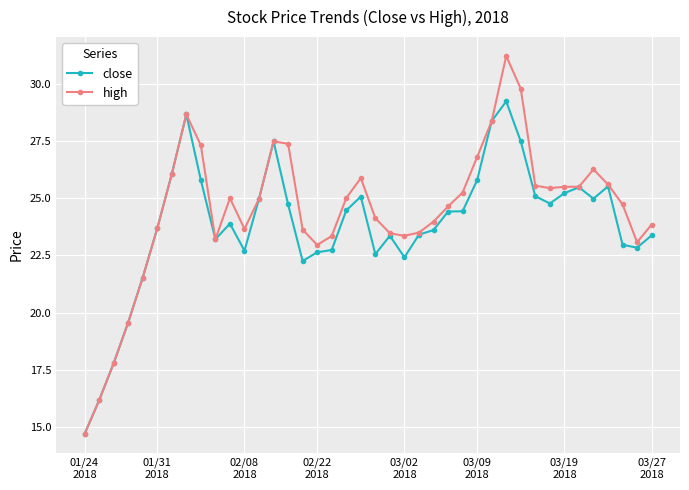

What is the value of the close point at the 33rd from the left?

24.8